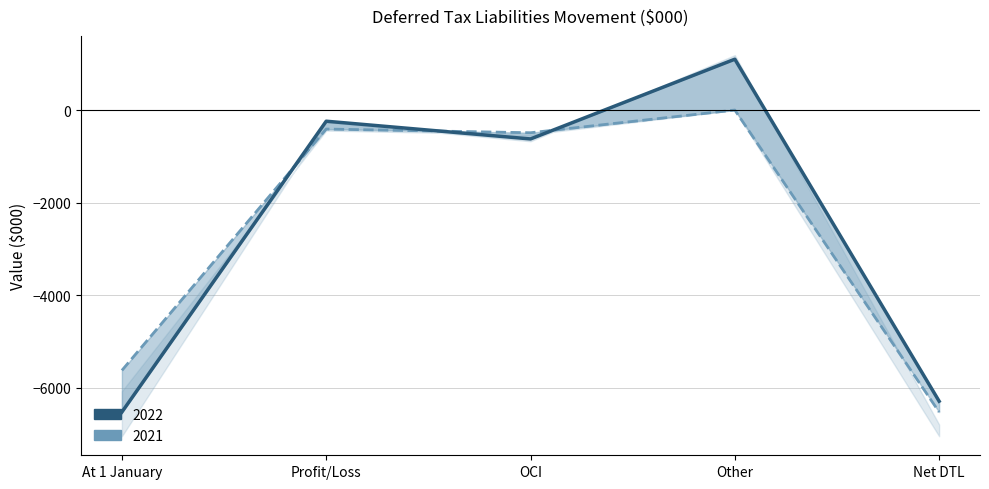

Which series has the widest spread of values?

2022